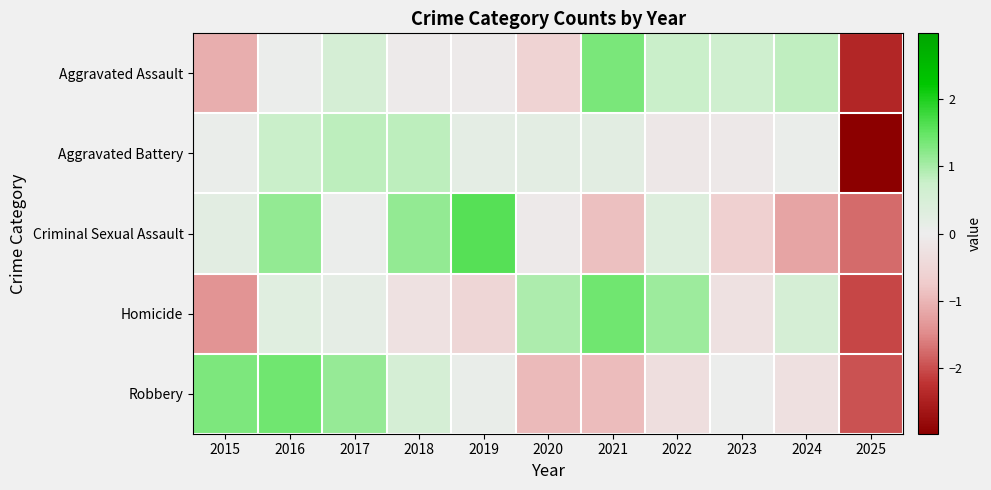

List the series in order of their peak value, lowest first.

Aggravated Battery, Aggravated Assault, Robbery, Homicide, Criminal Sexual Assault